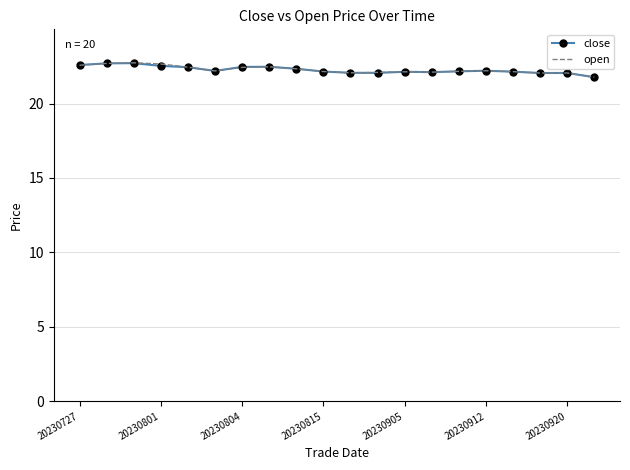

What is the lowest value of the close series?

21.8